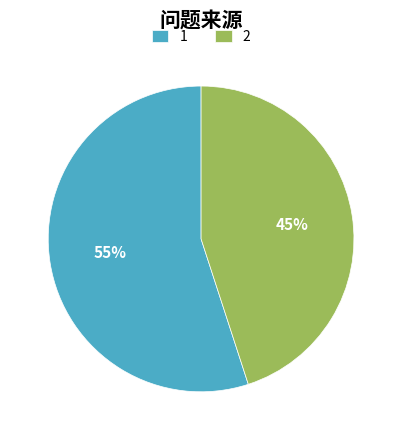

To the nearest percent, what is the average slice percentage?

50%